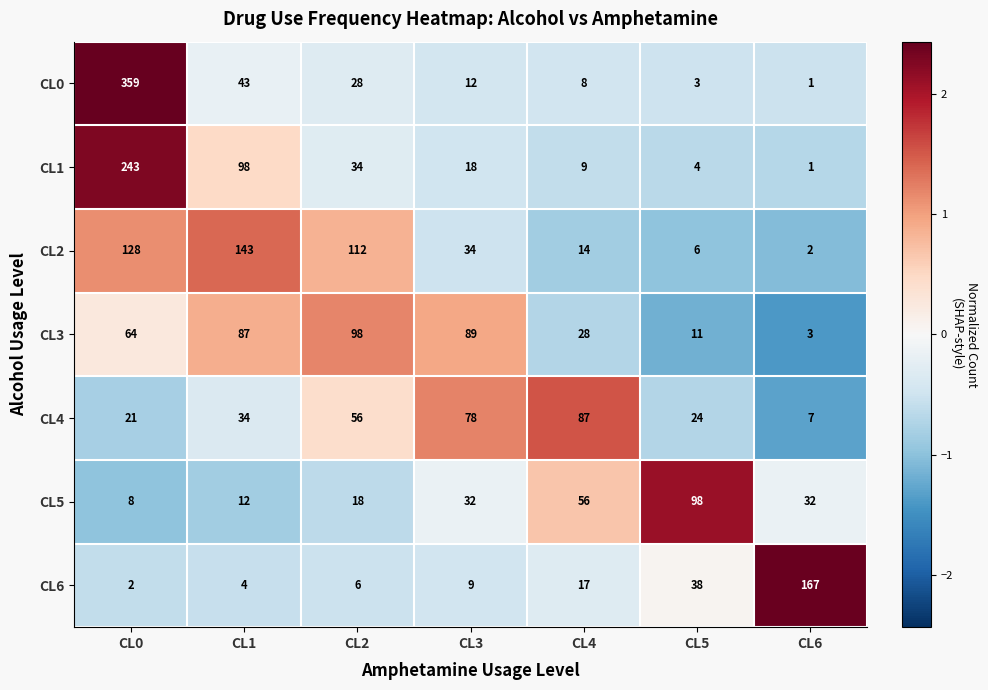

The value of CL2 at CL1 is 143. True or false?

True